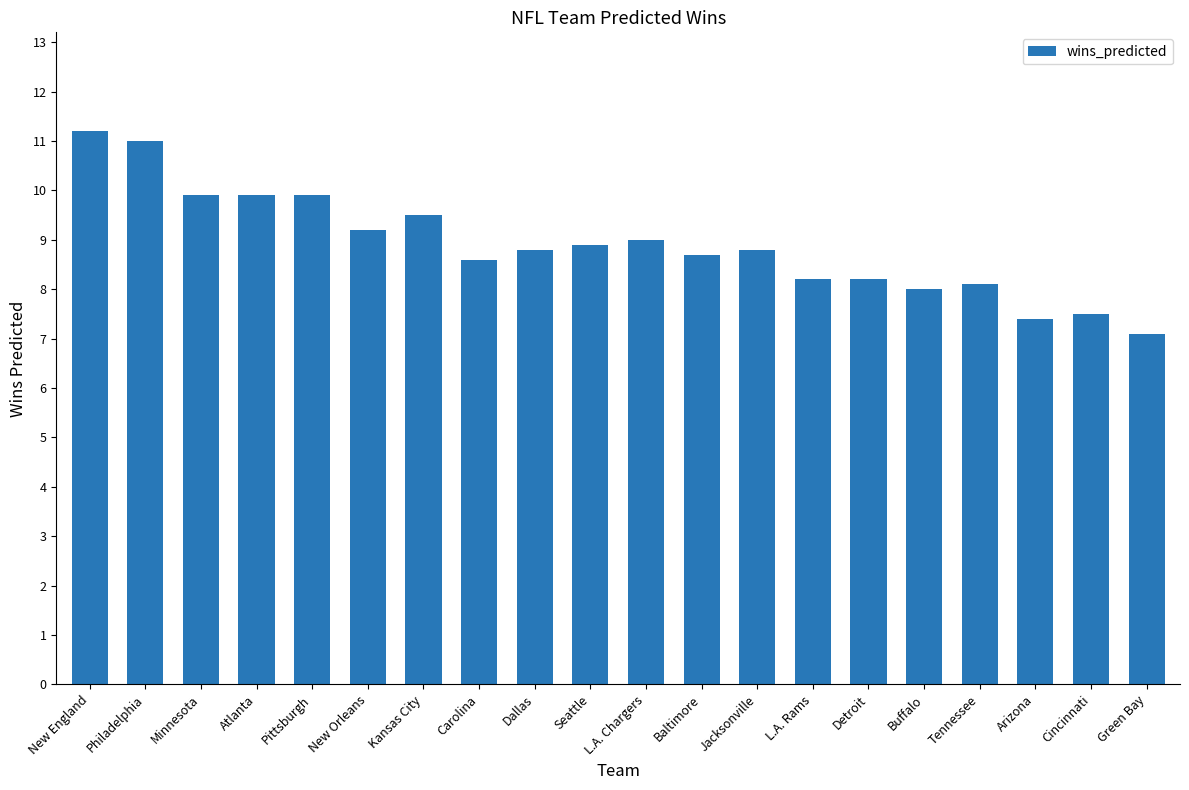

What is the difference between the second highest and second lowest values?

3.6